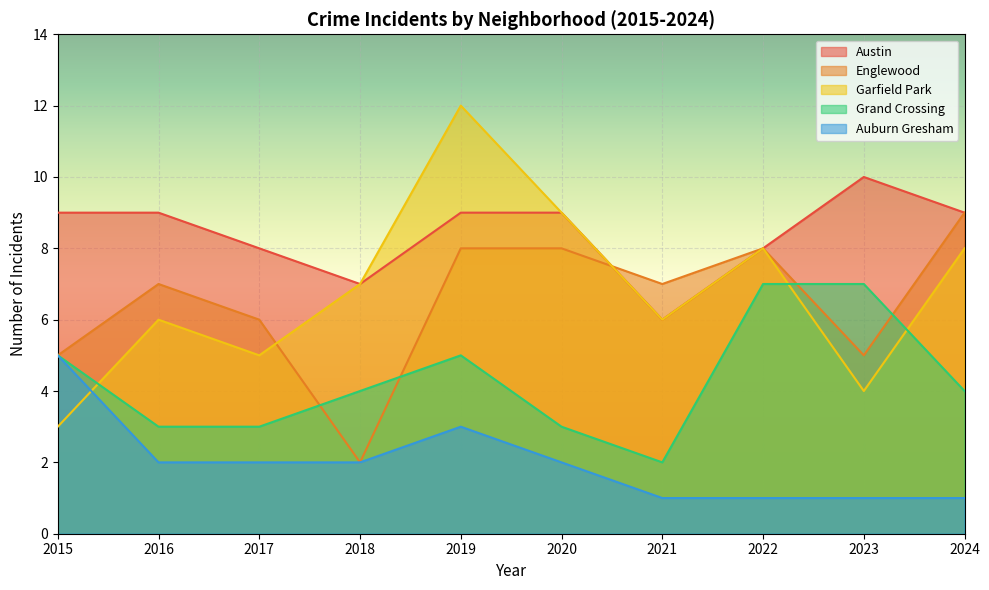

What are all the series names shown in the legend?

Austin, Englewood, Garfield Park, Grand Crossing, Auburn Gresham